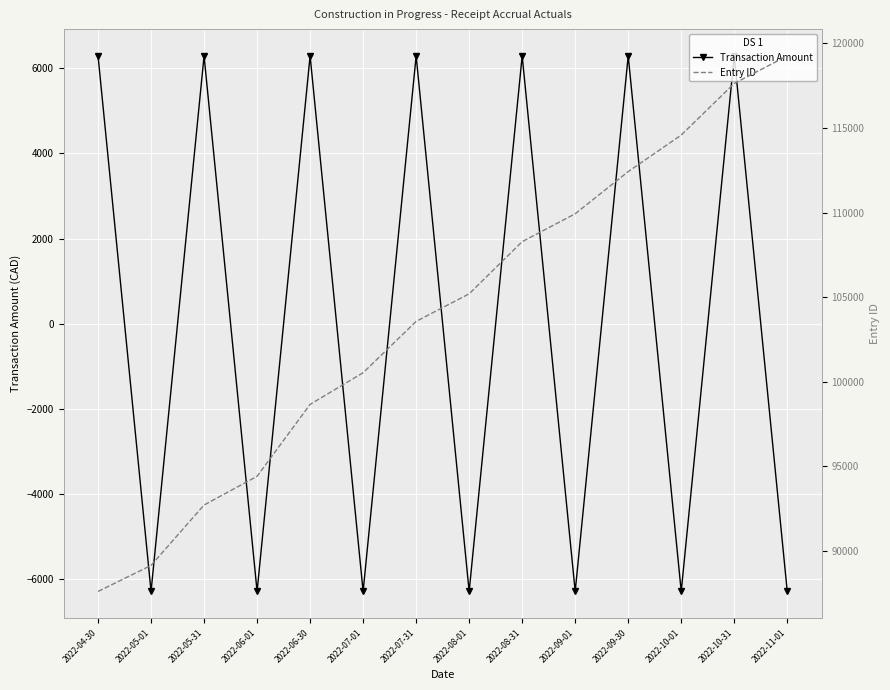

Reading right to left, what are all the values shown in this chart?

Transaction Amount: 2022-11-01=-6294.1	2022-10-31=6294.1	2022-10-01=-6294.1	2022-09-30=6294.1	2022-09-01=-6294.1	2022-08-31=6294.1	2022-08-01=-6294.1	2022-07-31=6294.1	2022-07-01=-6294.1	2022-06-30=6294.1	2022-06-01=-6294.1	2022-05-31=6294.1	2022-05-01=-6294.1	2022-04-30=6294.1
Entry ID: 2022-11-01=119267.0	2022-10-31=117637.0	2022-10-01=114585.0	2022-09-30=112425.0	2022-09-01=109929.0	2022-08-31=108280.0	2022-08-01=105194.0	2022-07-31=103564.0	2022-07-01=100528.0	2022-06-30=98655.0	2022-06-01=94402.0	2022-05-31=92704.0	2022-05-01=89130.0	2022-04-30=87591.0